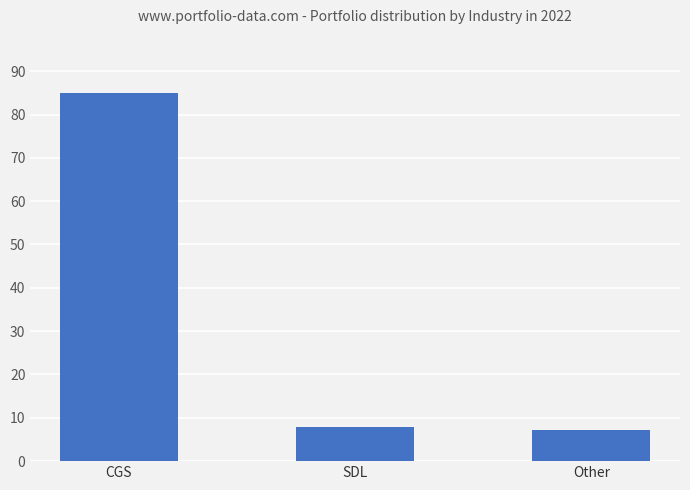

The value at CGS is 85.0. True or false?

True